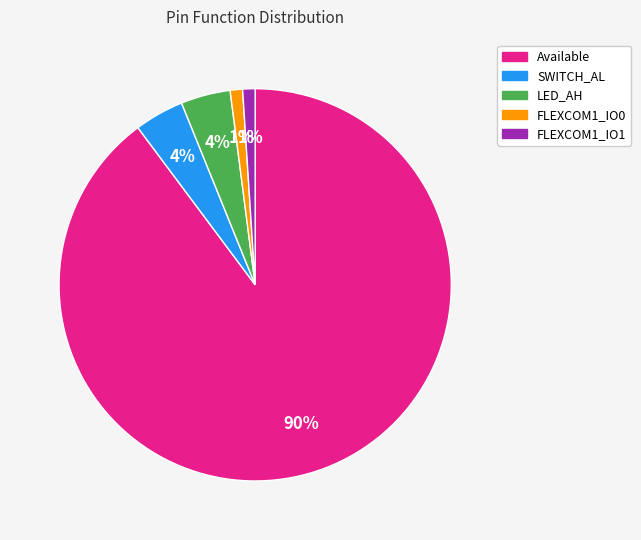

To the nearest percent, what is the difference between the largest and smallest slice percentages?

89%